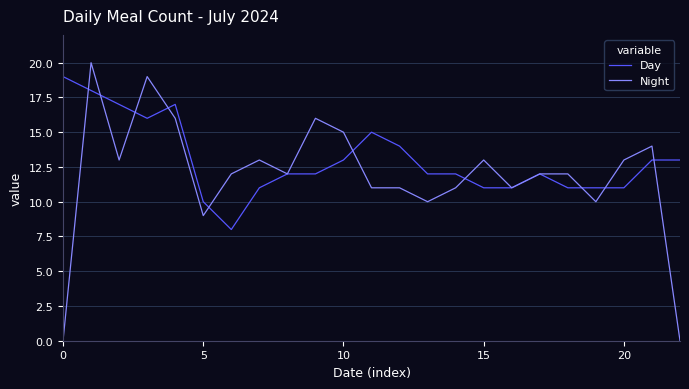

Which series has the largest range (max minus min)?

Night